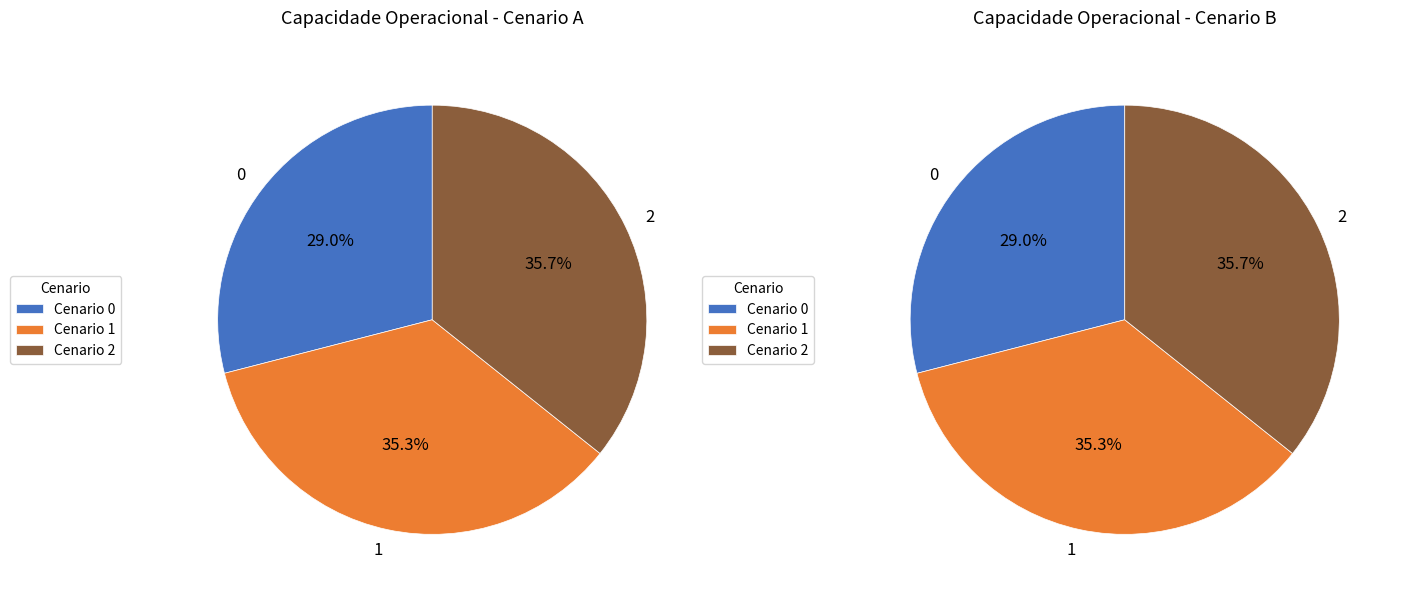

Which slice is the largest?

2